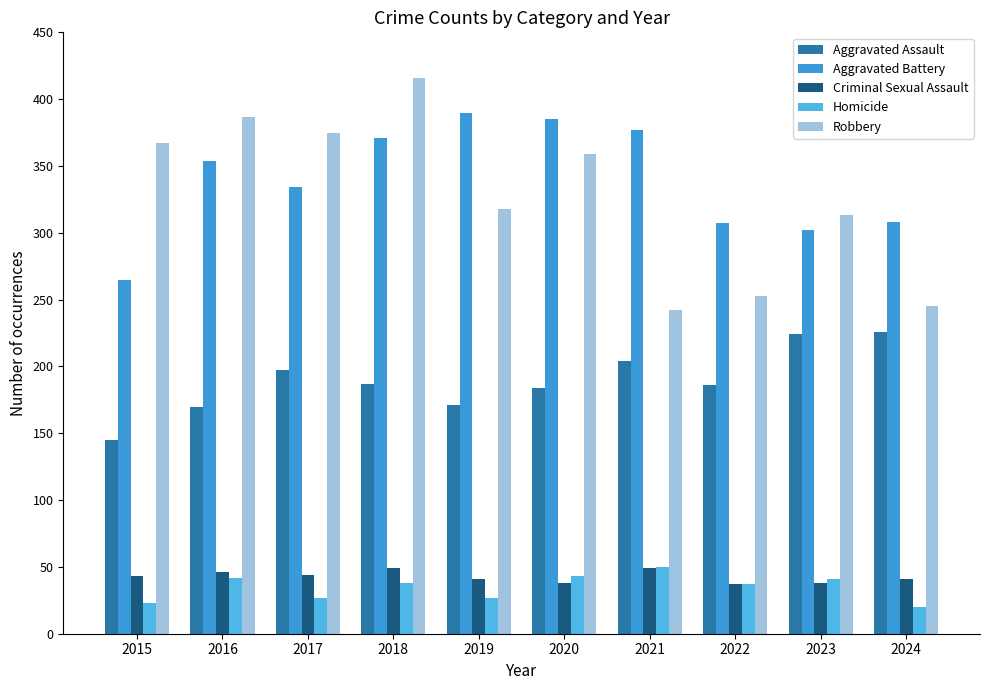

What is the difference between the Criminal Sexual Assault values at 2018 and 2015?

6